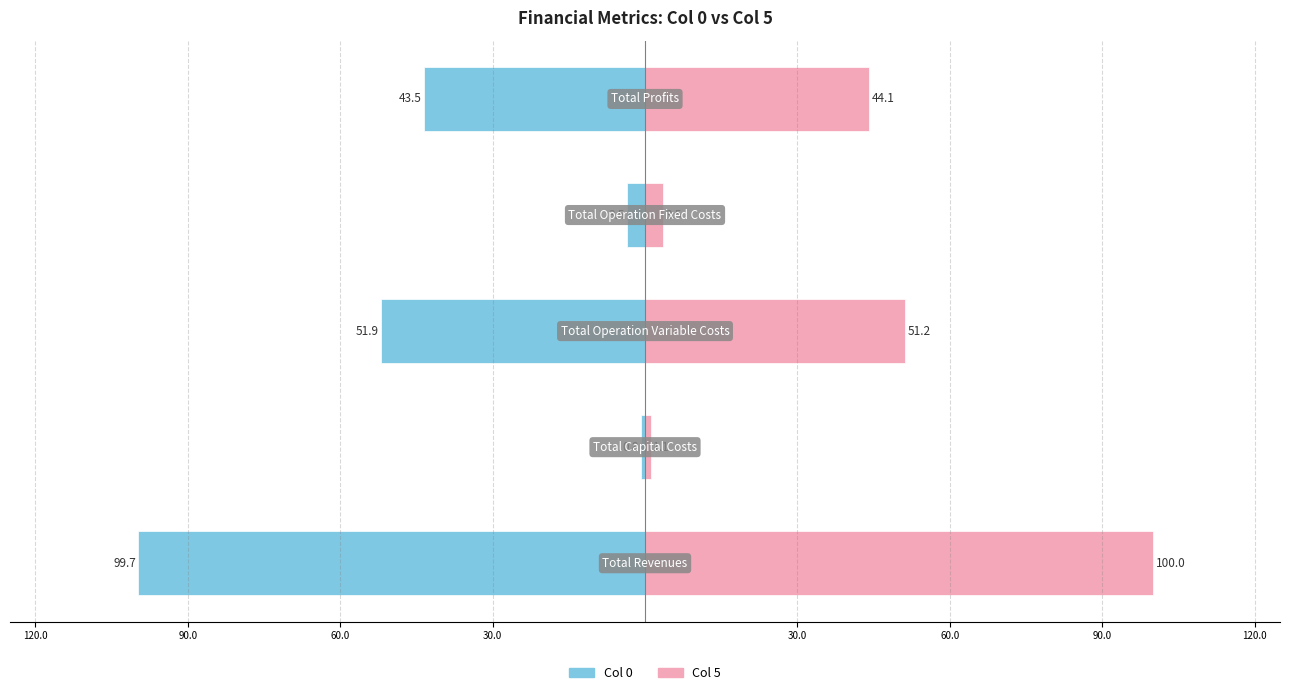

Reading right to left, list all the values displayed in this chart.

Col 0: 30.0=-43.5	120.0=-3.5	90.0=-51.9	60.0=-0.8	30.0=-99.7
Col 5: 30.0=44.1	120.0=3.5	90.0=51.2	60.0=1.1	30.0=100.0